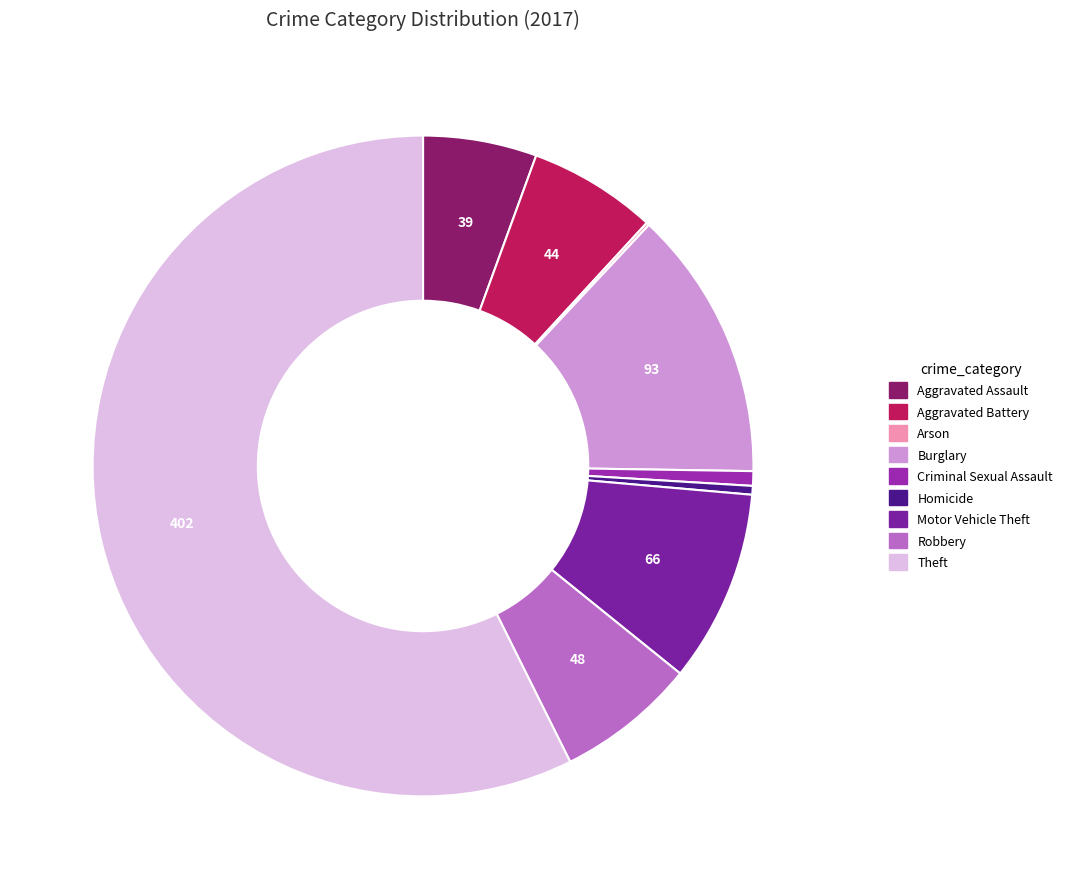

How many slices are in this pie chart?

9